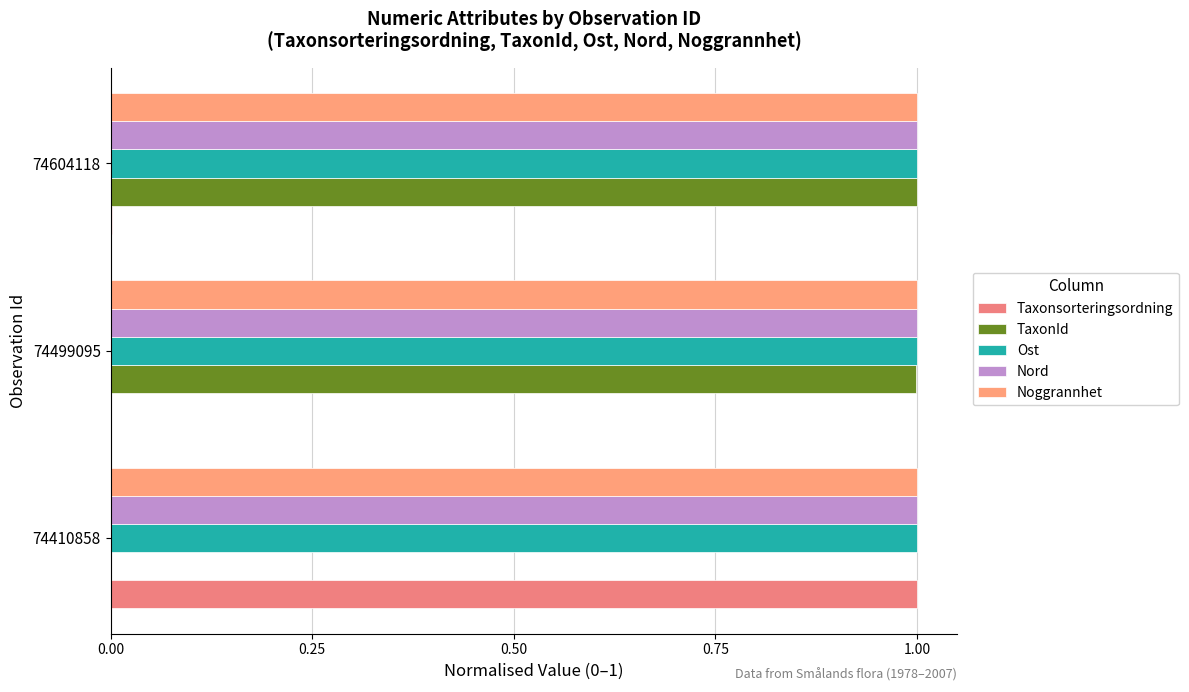

What is the sum of all TaxonId values?

2.0